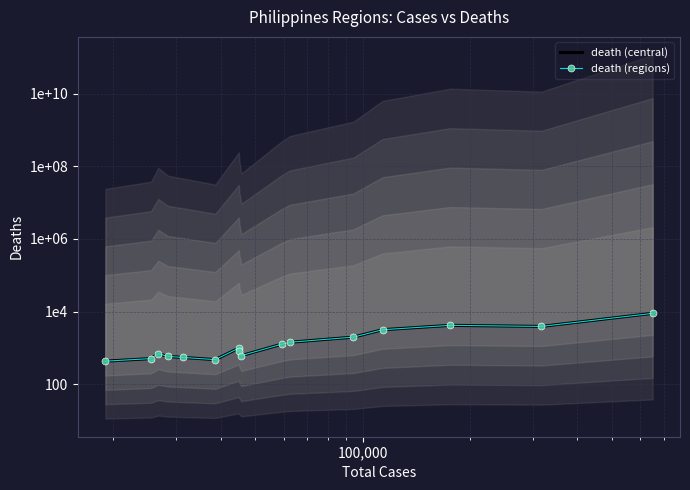

Which series has the largest range (max minus min)?

death (central)